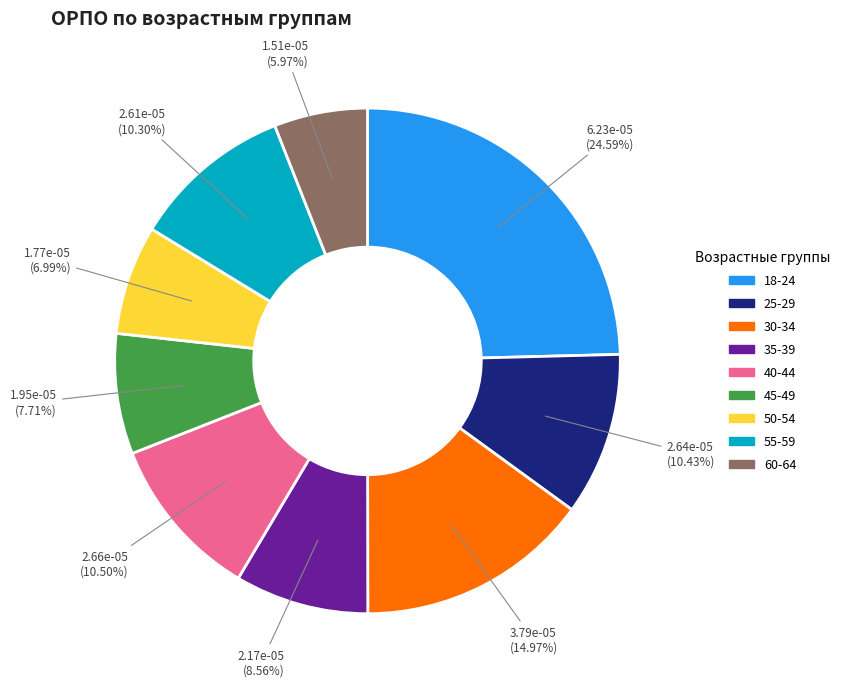

What is the total percentage of 30-34 and 18-24?

39.6%